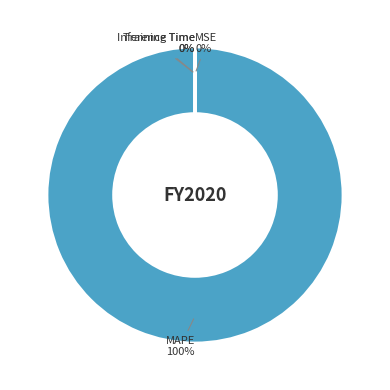

Is it true that MAPE is 92% of the pie?

False